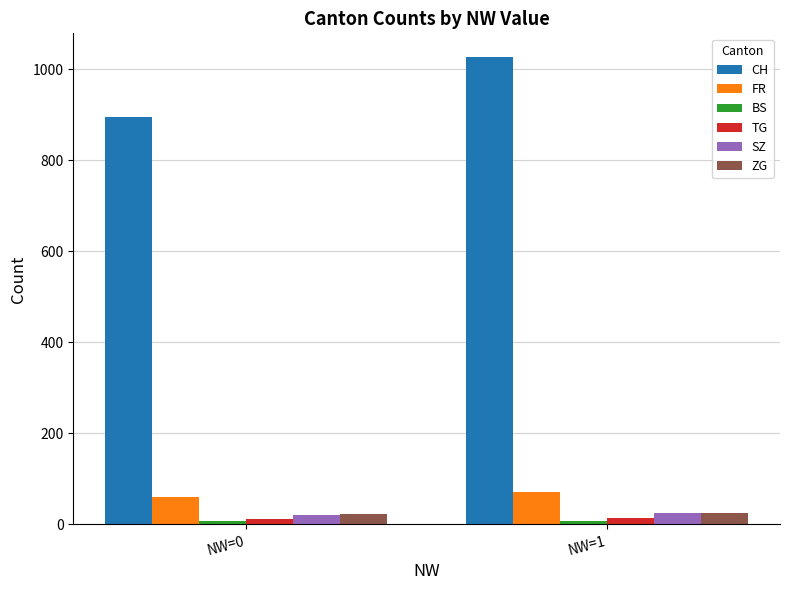

What is the greatest value displayed?

1027